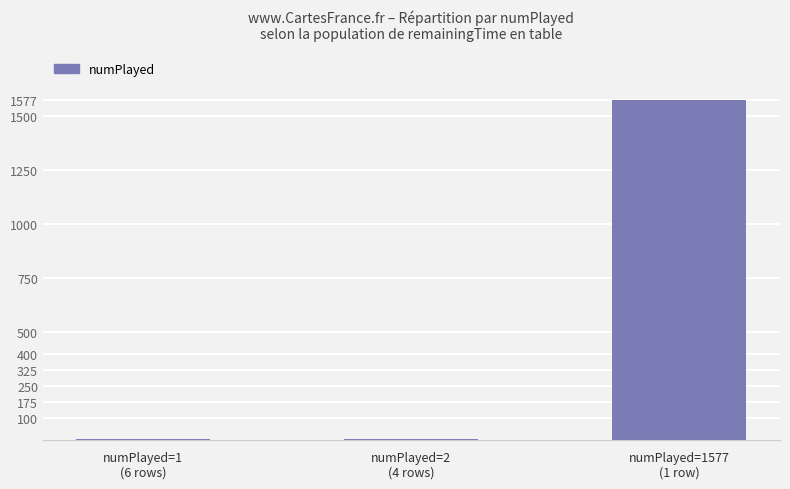

Which category has the highest value across all series?

numPlayed=1577
(1 row)